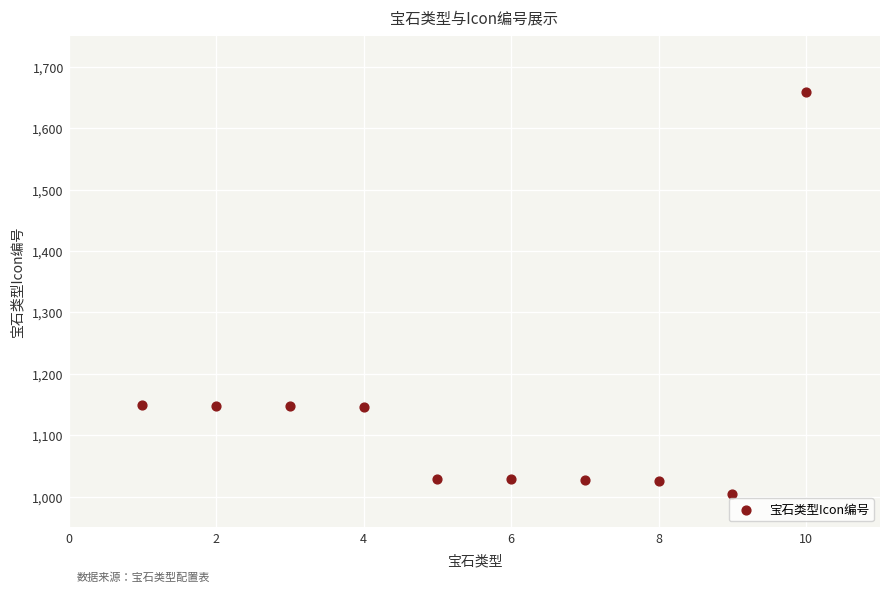

What is the average X value?

6